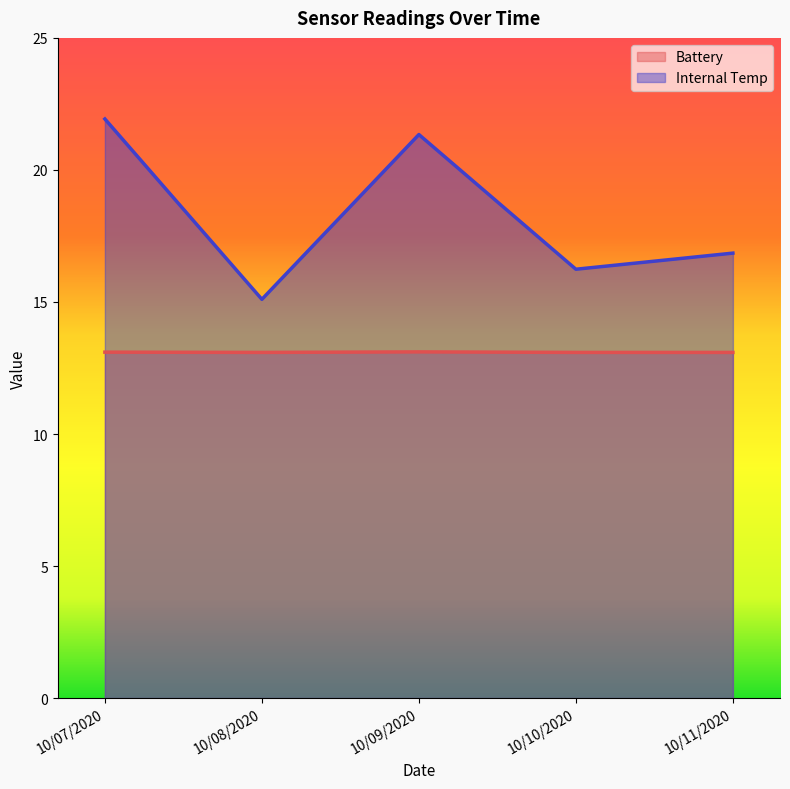

What position from the right is 10/10/2020?

2